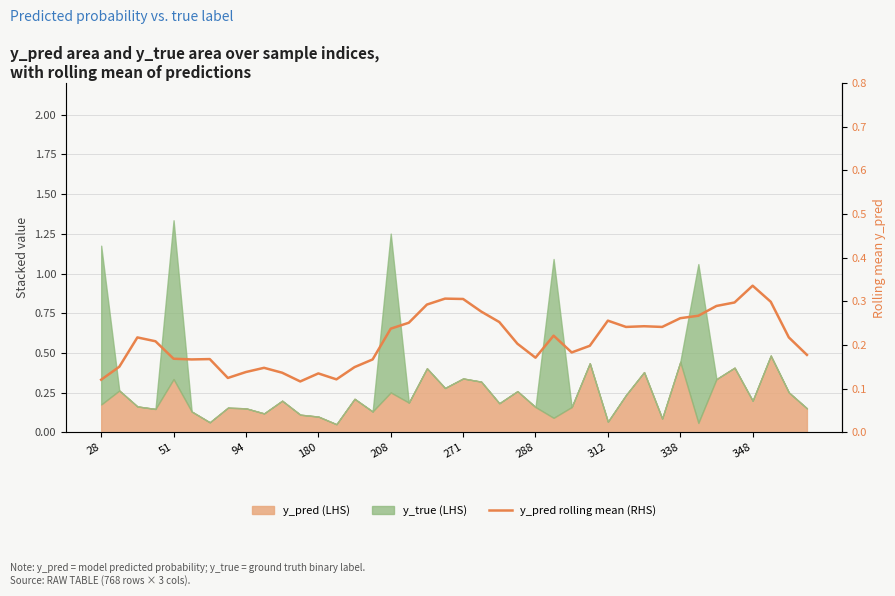

What is the average value?

0.2